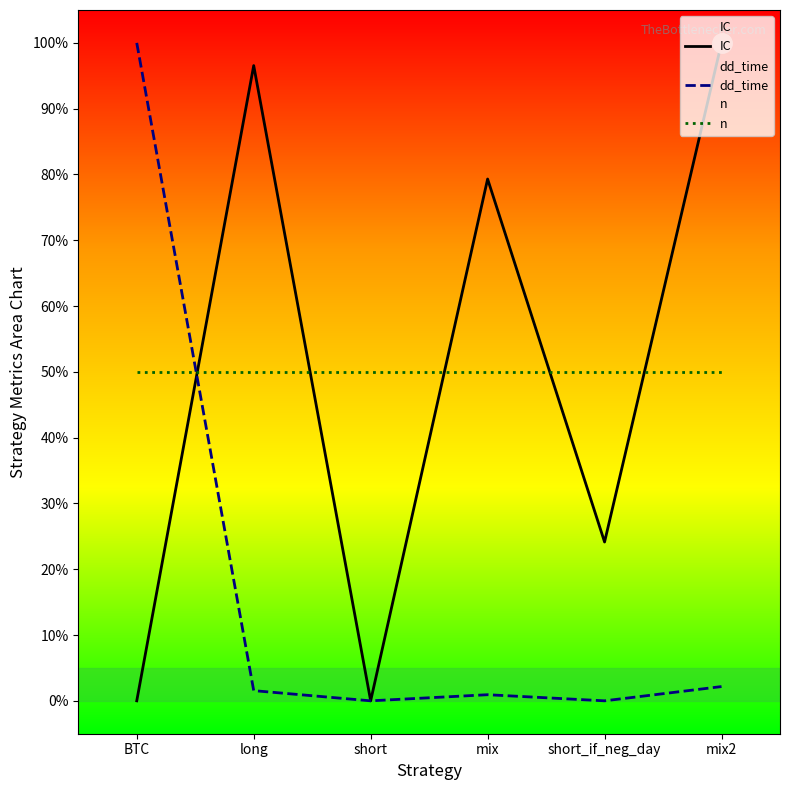

Rank the series at BTC from lowest to highest value.

IC, n, dd_time